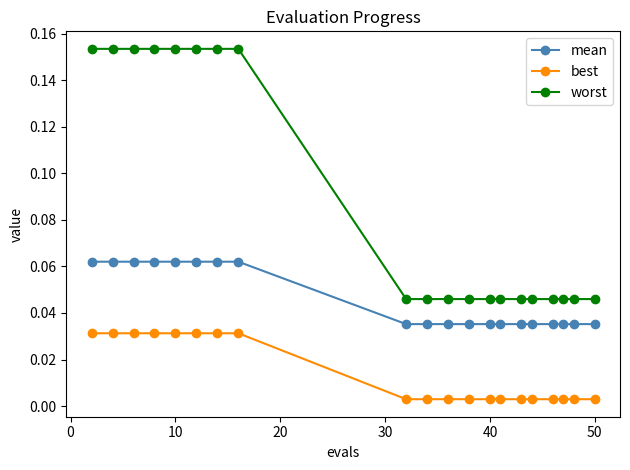

What is the sum of all best values?

0.3